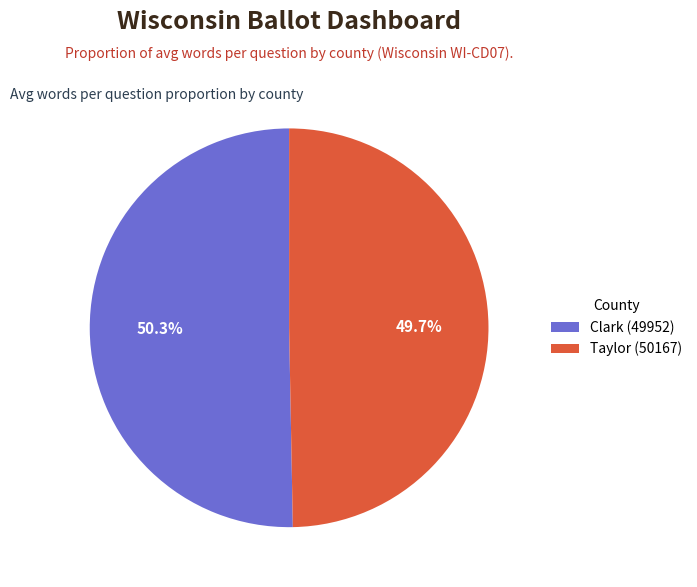

To the nearest percent, what is the average slice percentage?

50%